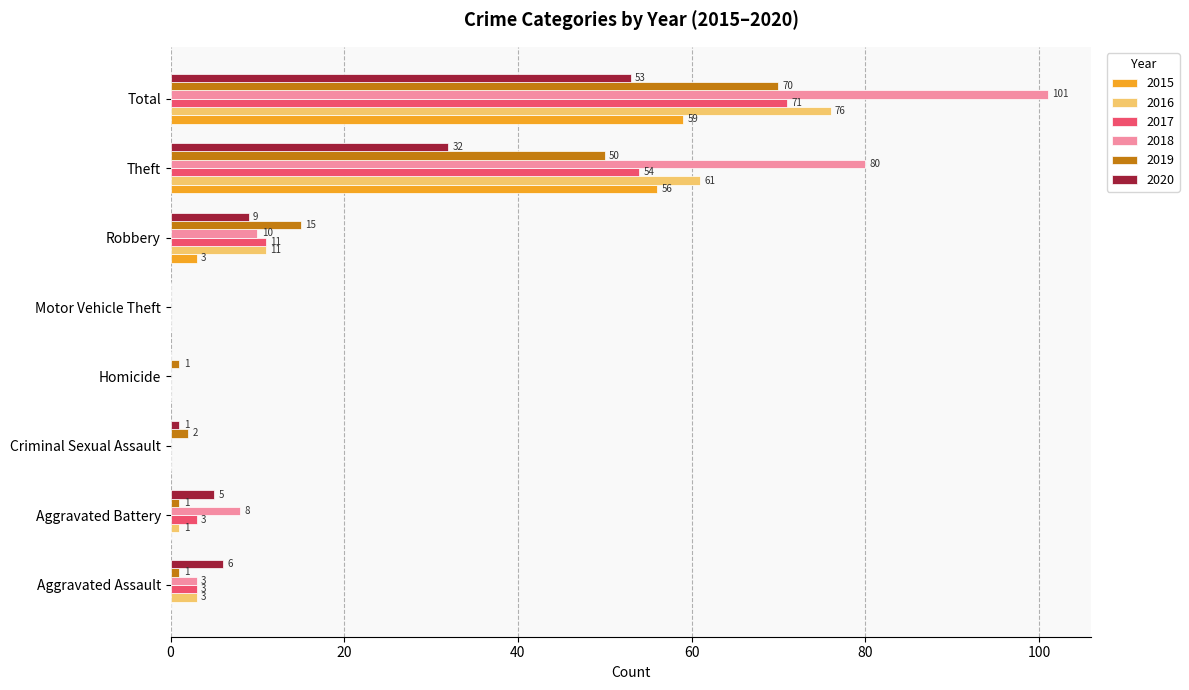

What is the sum of all 2020 values?

106